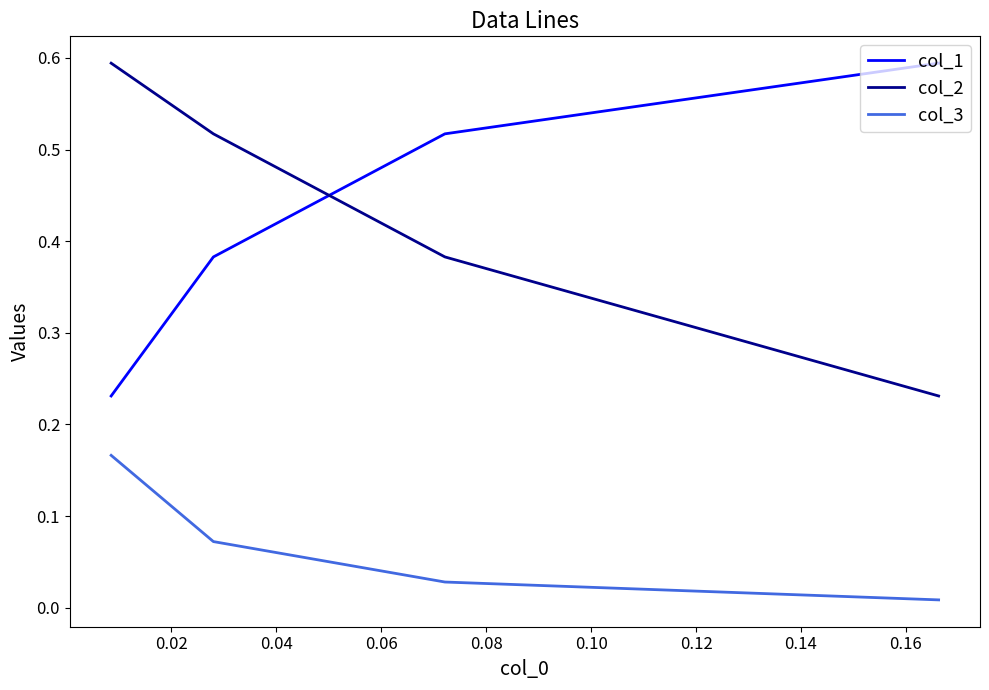

Is it true that col_2 equals 0.2 at 0.00?

False